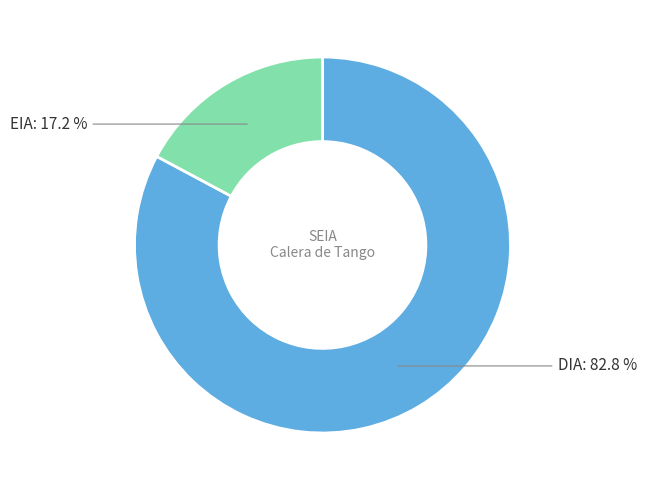

Is there a majority slice in this chart?

Yes